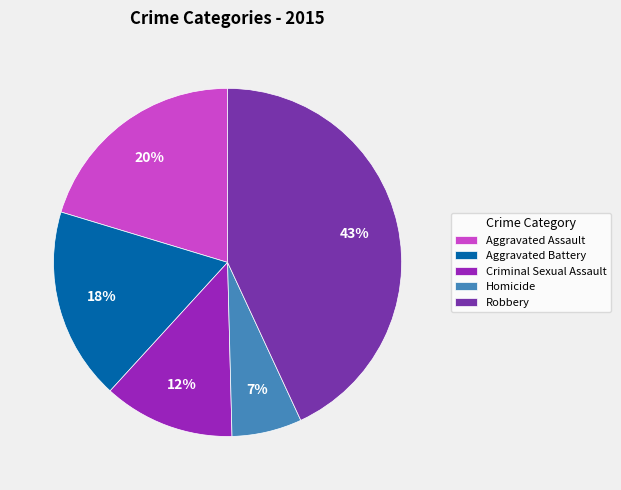

Is Aggravated Battery the majority of the pie?

No